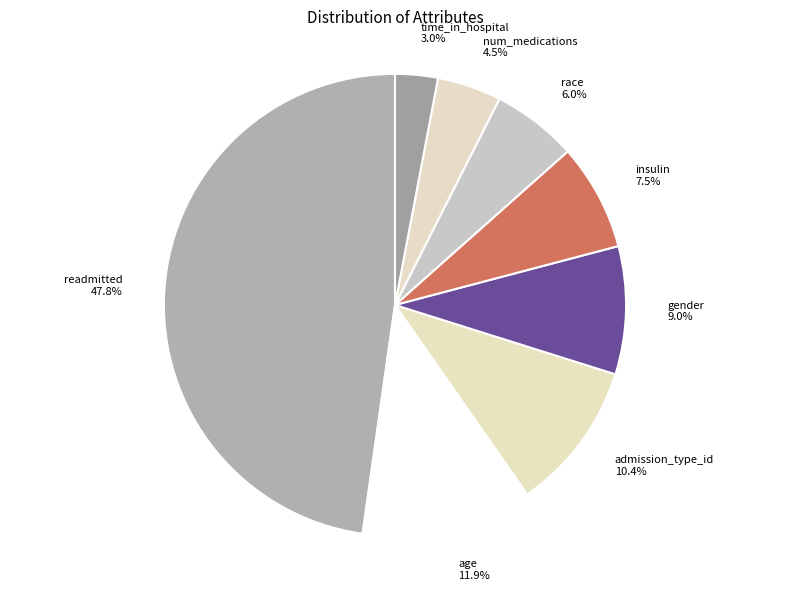

Is it true that num_medications is 10% of the pie?

False